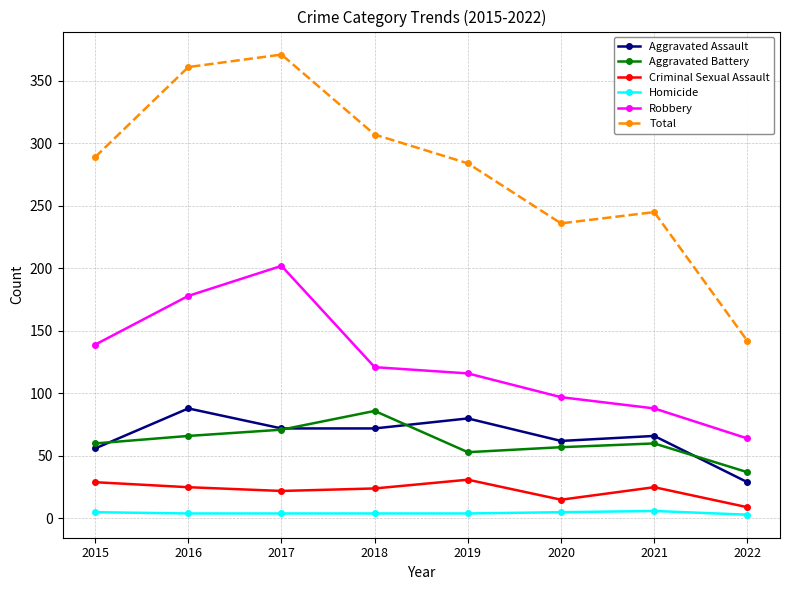

The value of Homicide at 2020 is 5. True or false?

True